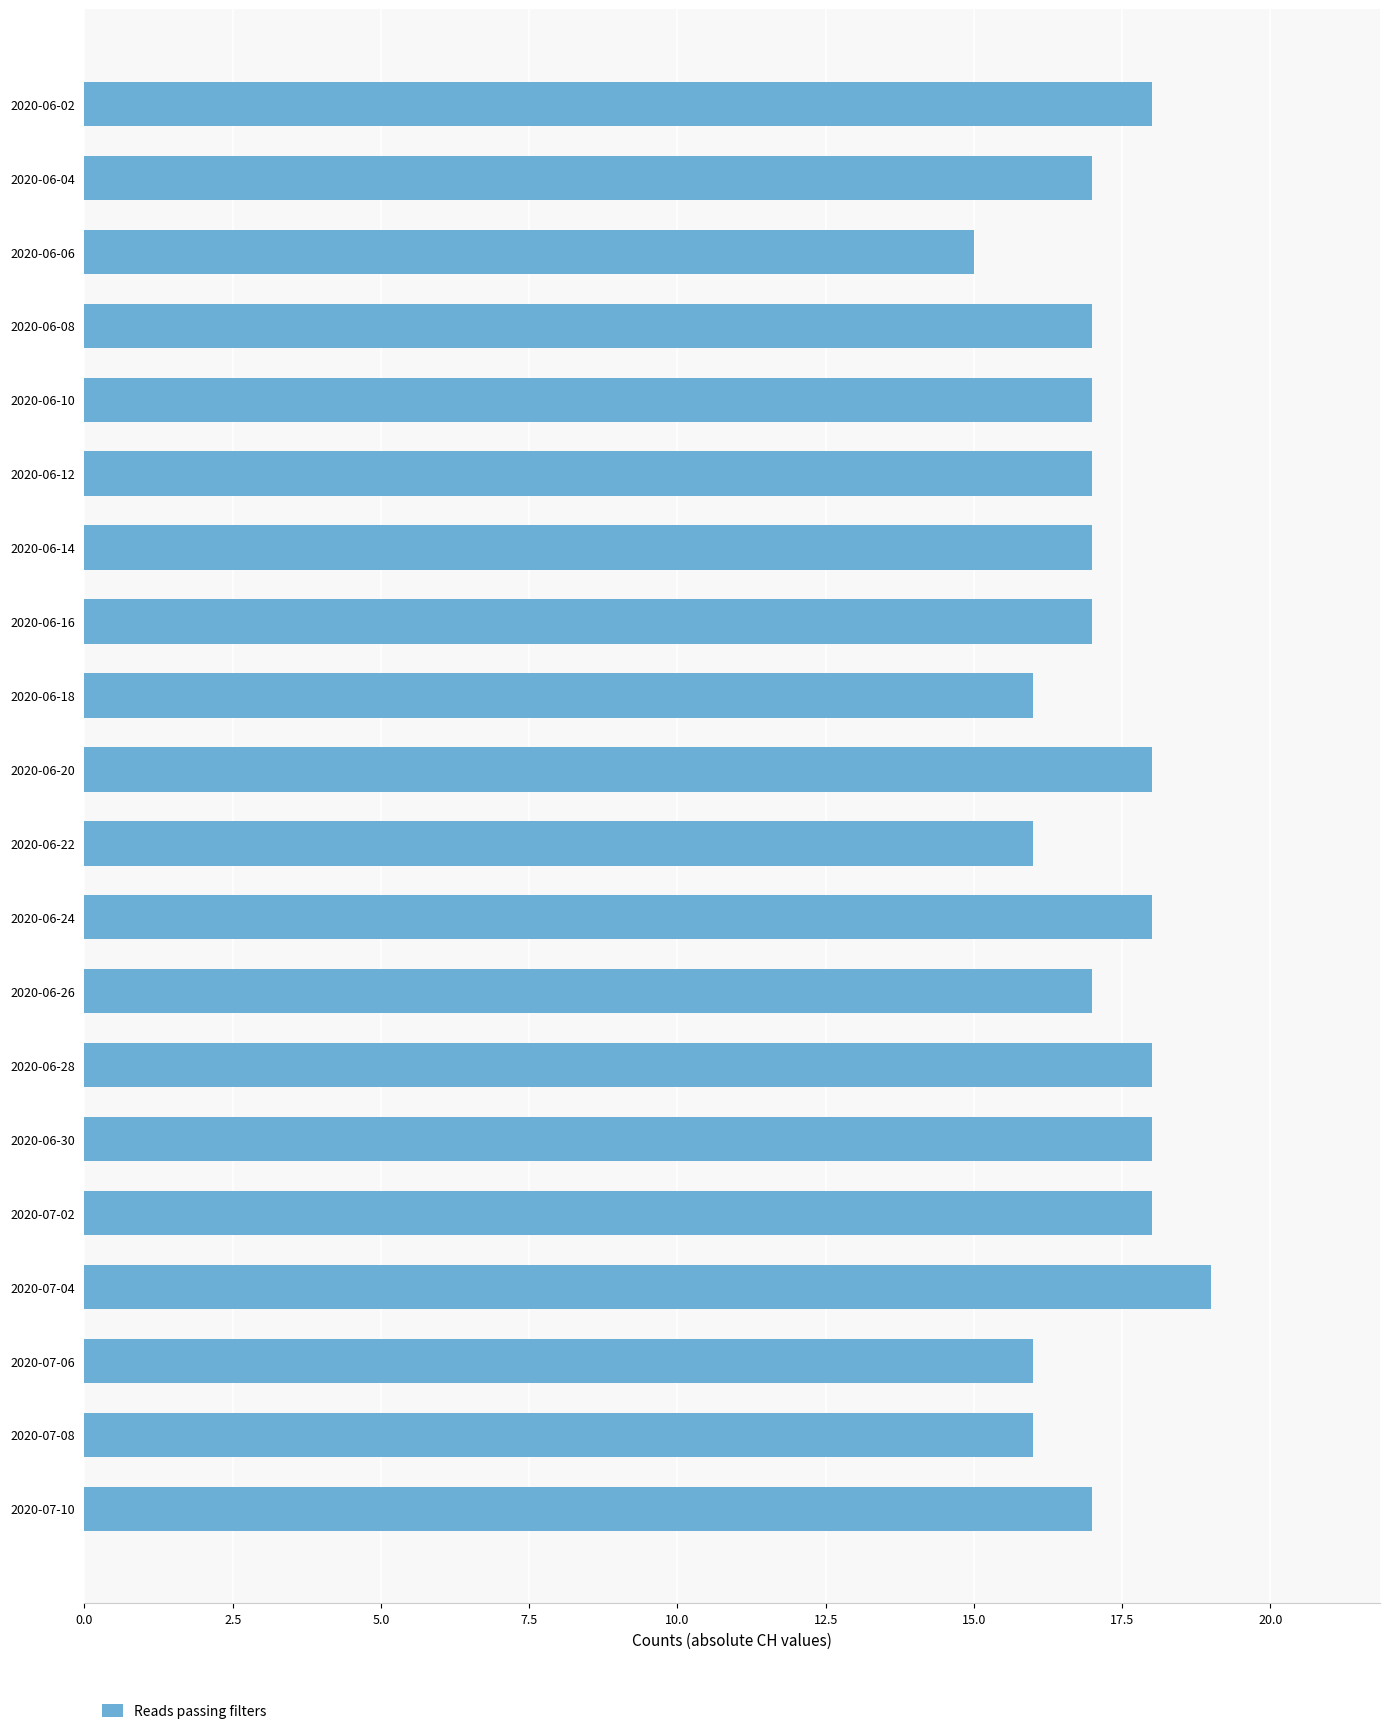

What position from the top is 2020-07-04?

17